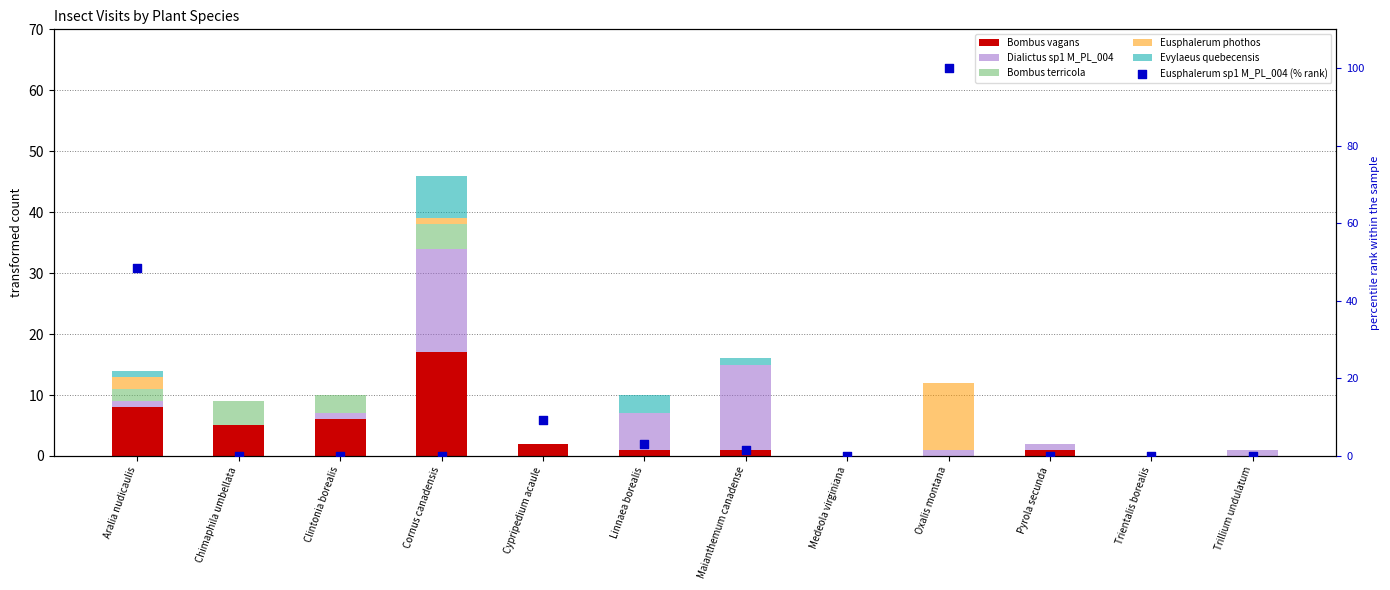

What are all the series names shown in the legend?

Bombus vagans, Dialictus sp1 M_PL_004, Bombus terricola, Eusphalerum phothos, Evylaeus quebecensis, Eusphalerum sp1 M_PL_004 (% rank)